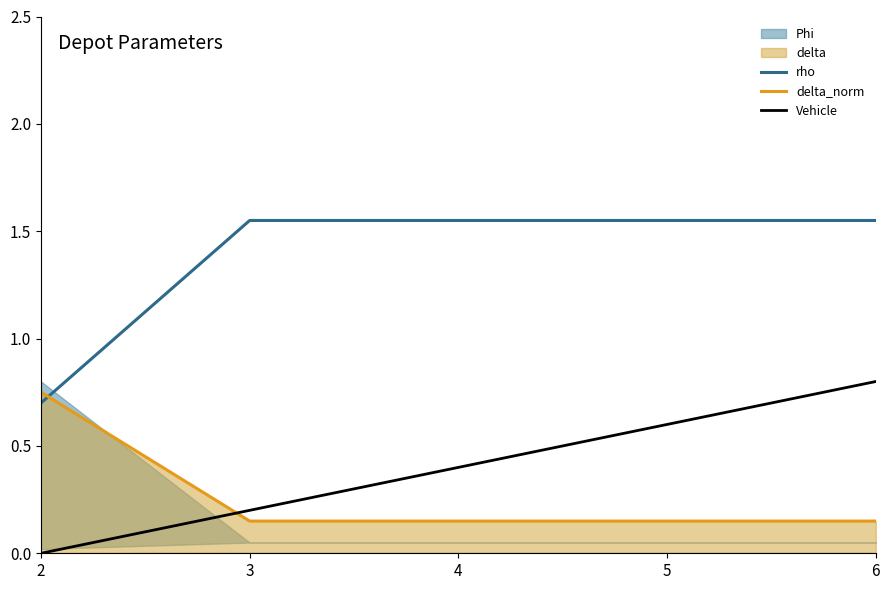

Count the delta_norm values in the range 0 to 1.

5